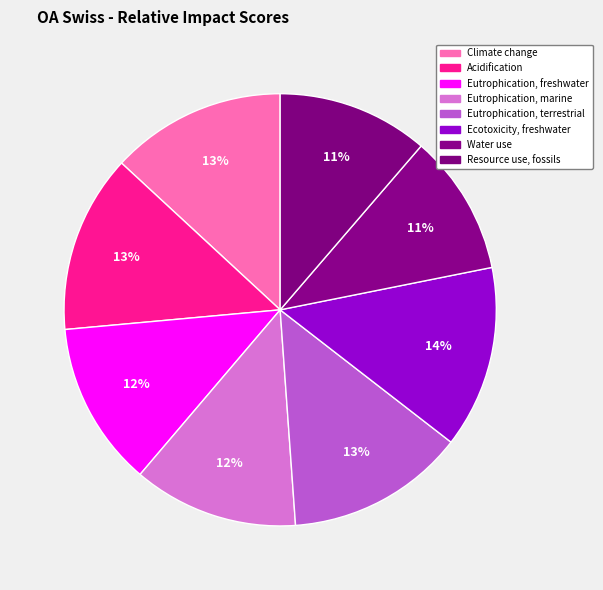

Do Eutrophication, marine and Water use together represent more than half of the pie?

No